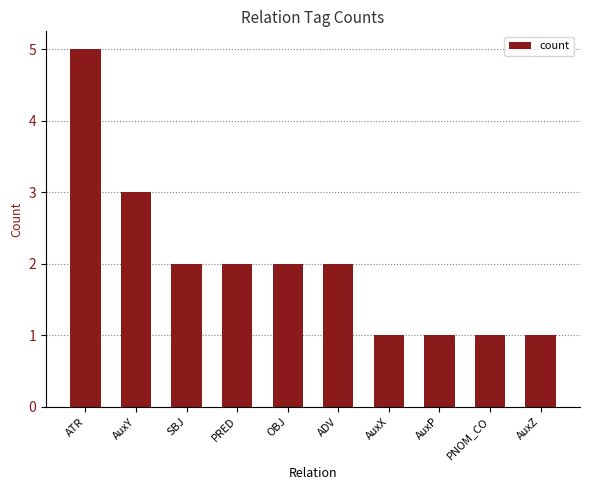

What is the difference between the second highest and minimum values?

2